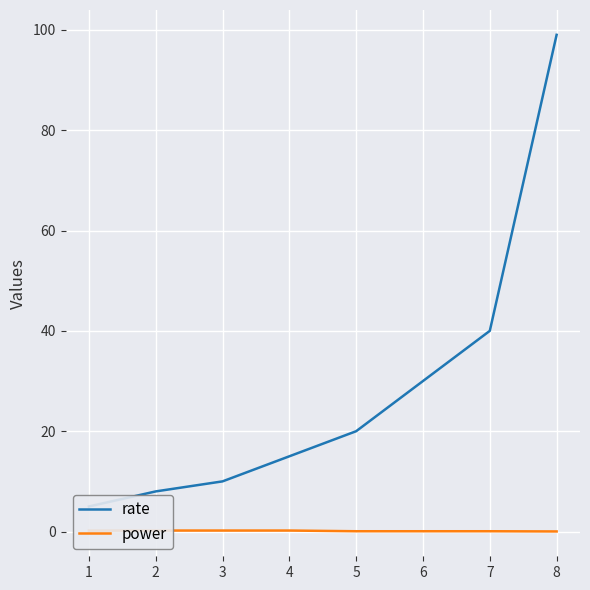

Rank the series by their maximum value, from highest to lowest.

rate, power